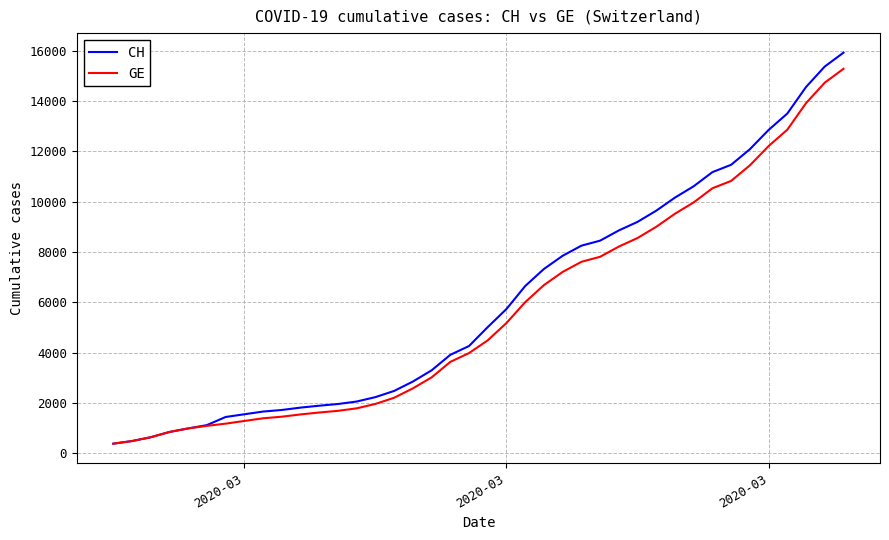

What is the greatest value displayed?

15926